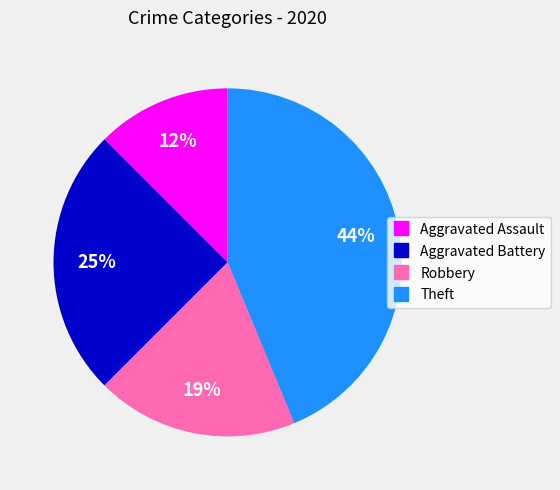

How many slices are in this pie chart?

4